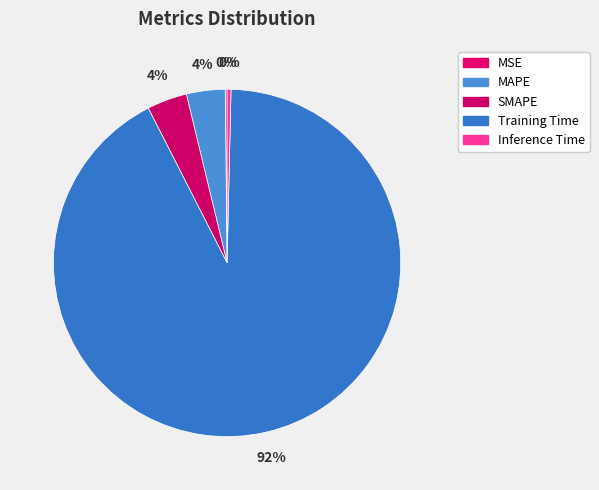

Is it true that SMAPE is 12% of the pie?

False